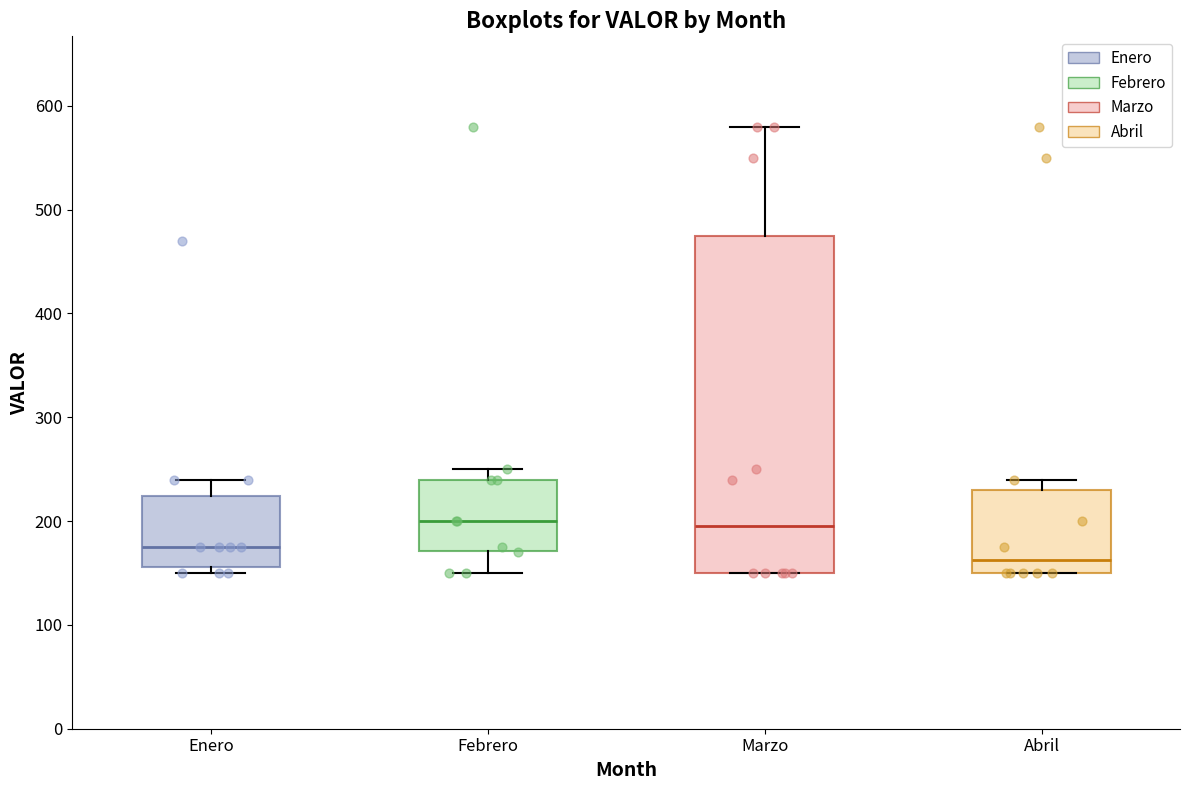

Reading left to right, transcribe this box plot: for each box, give where its median line is, the range the box spans, and where its two whiskers end, as read against the y-axis. The values are not printed on the chart, so give them approximately, as read against the axis.

Enero: median 180, box 160 to 220, whiskers 150 to 240
Febrero: median 200, box 170 to 240, whiskers 150 to 250
Marzo: median 200, box 150 to 480, whiskers 150 to 580
Abril: median 160, box 150 to 230, whiskers 150 to 240